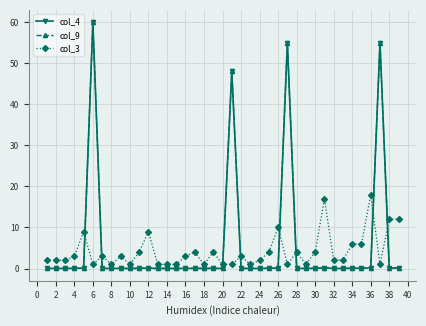

Does the chart display data point markers on the line(s)?

Yes